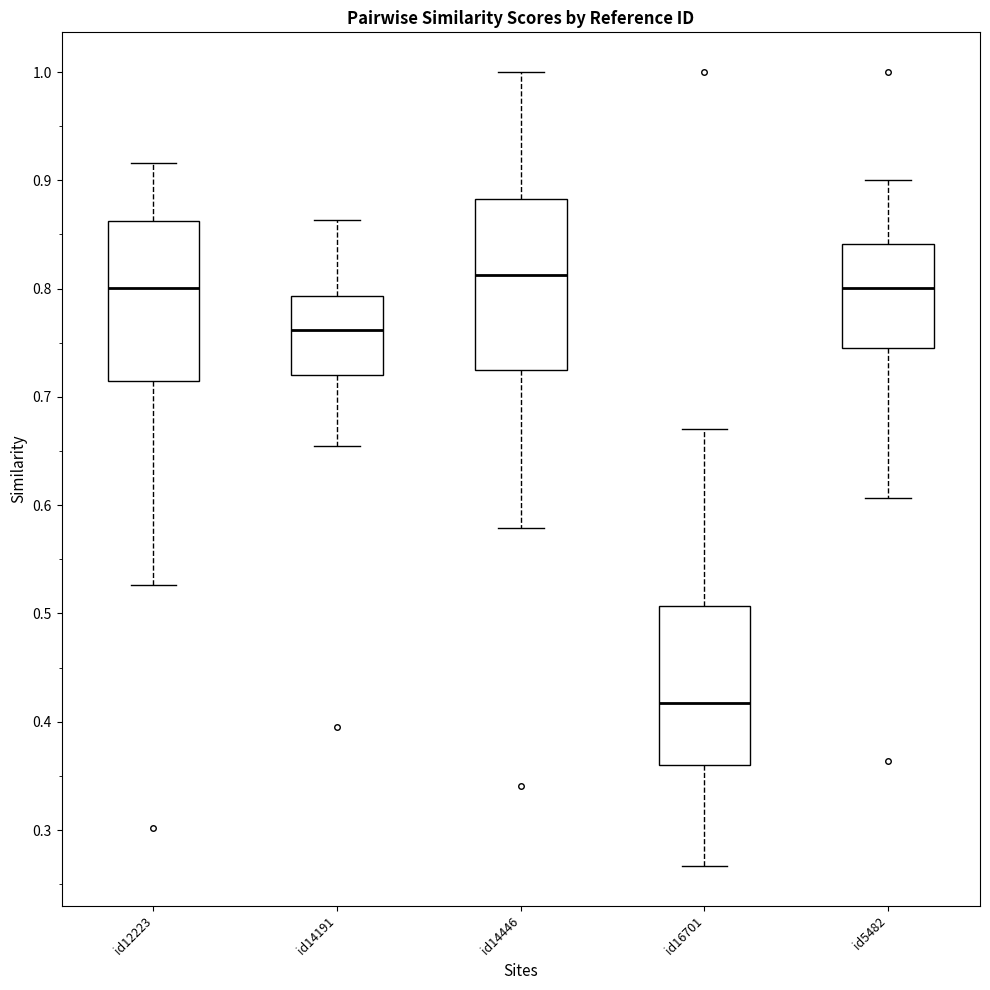

Where does the upper whisker of the box for id16701 end on the y-axis? The values are not printed on the chart, so give them approximately, as read against the axis.

0.67